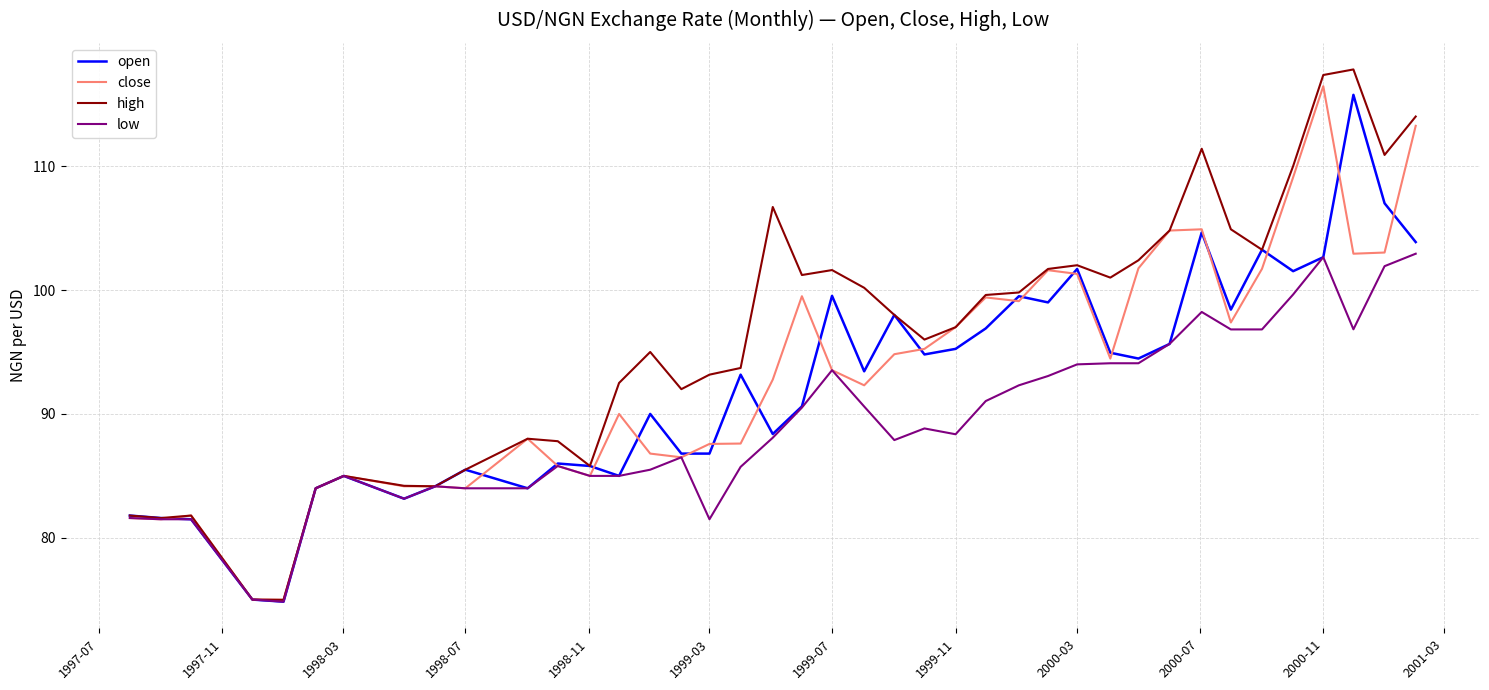

Which series has the largest range (max minus min)?

high